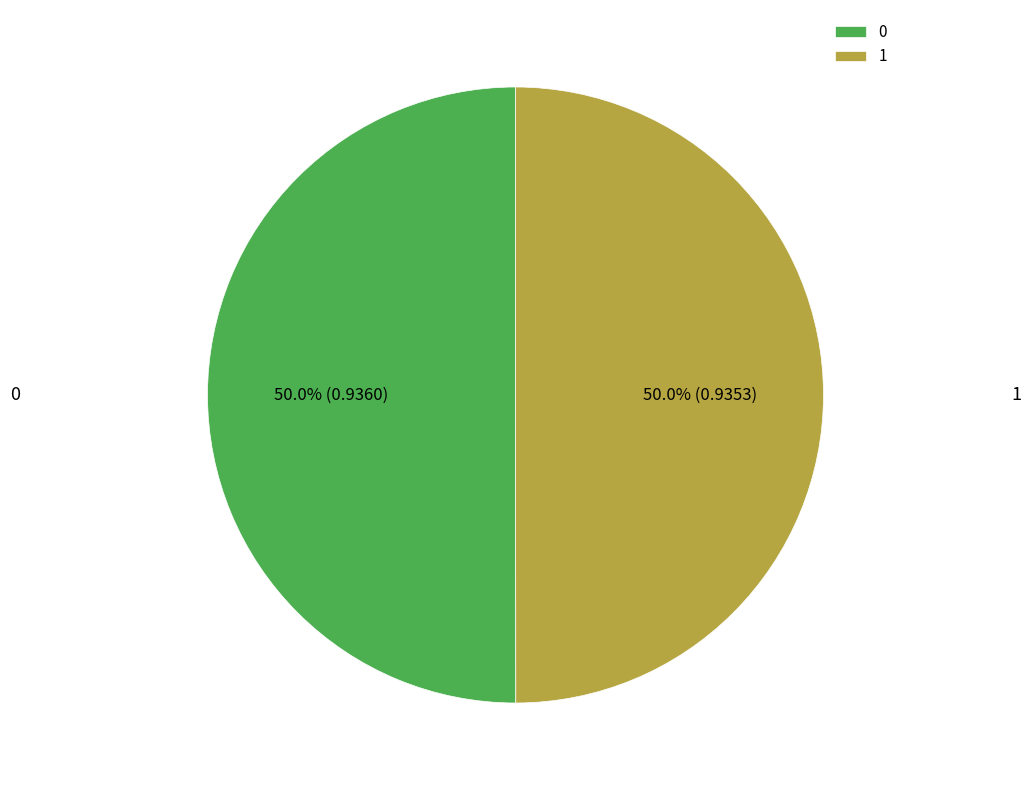

To the nearest percent, what is the average slice percentage?

50%